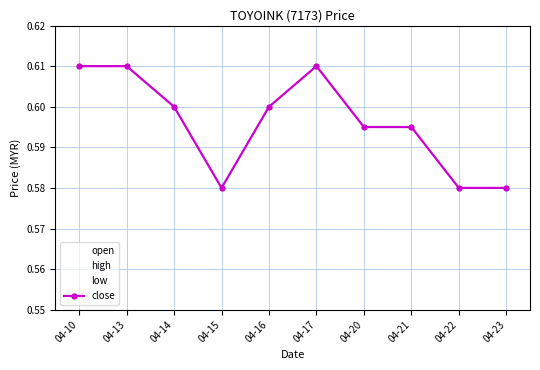

What is the value of the open point at the 8th from the left?

0.6